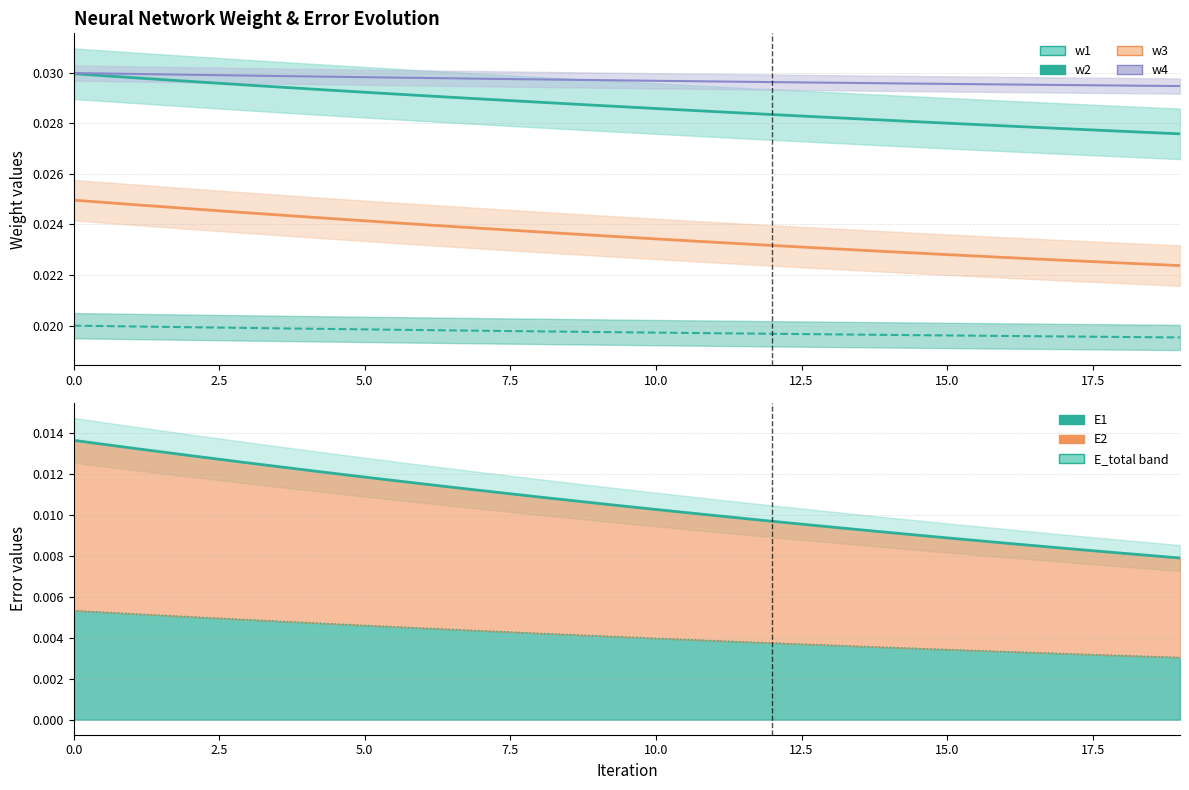

True or false: E1 and w3 cross at least once.

False